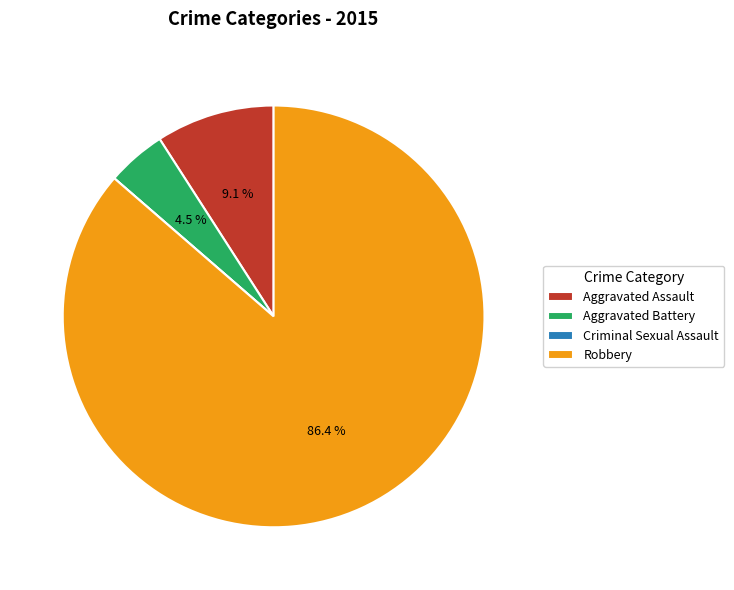

True or false: Aggravated Assault accounts for 9% of the total.

True